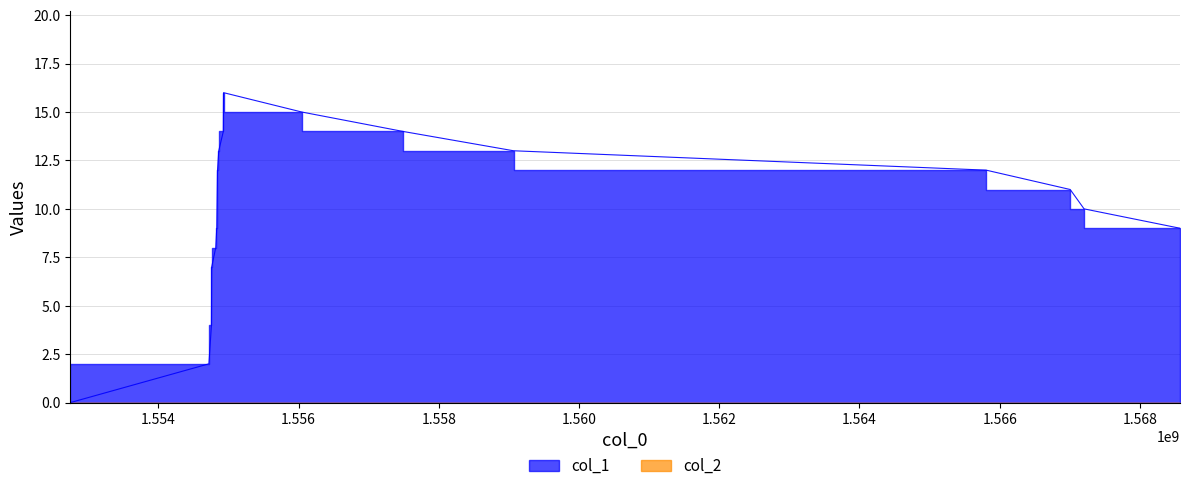

How many interior local peaks (higher than both neighbors) does the data have?

1